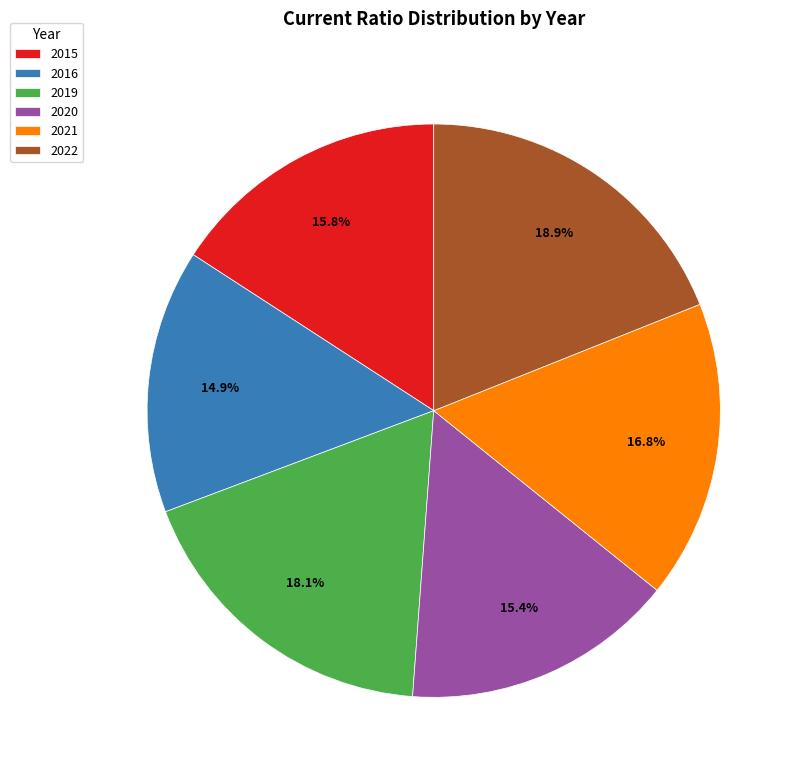

To the nearest percent, what is the average slice percentage?

17%